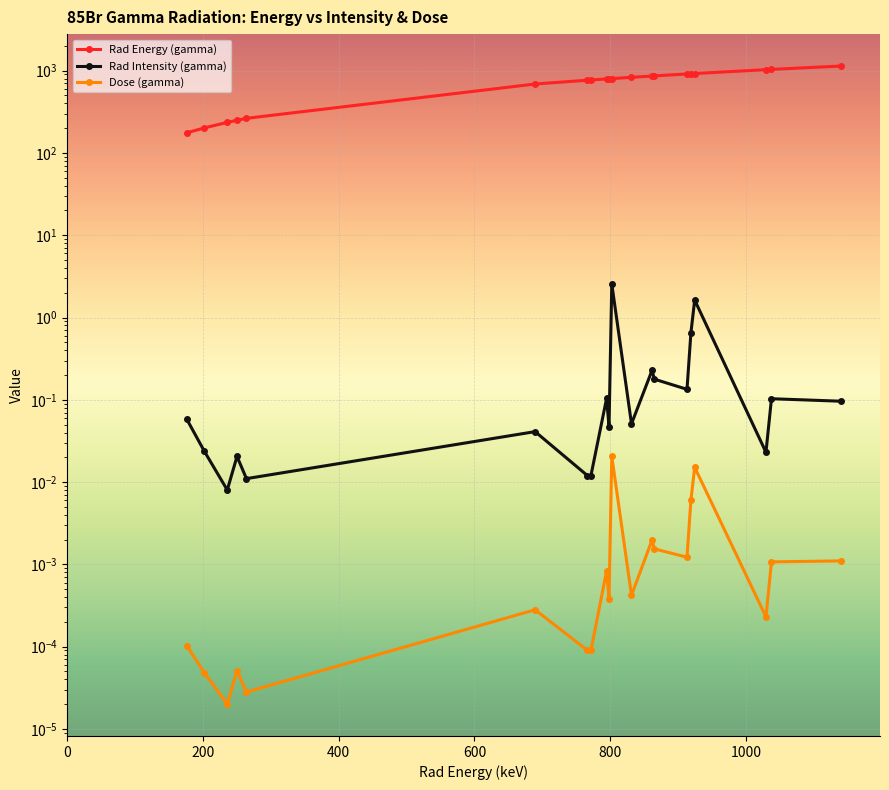

True or false: Rad Energy (gamma) has more than 2 points higher than both neighbors.

False